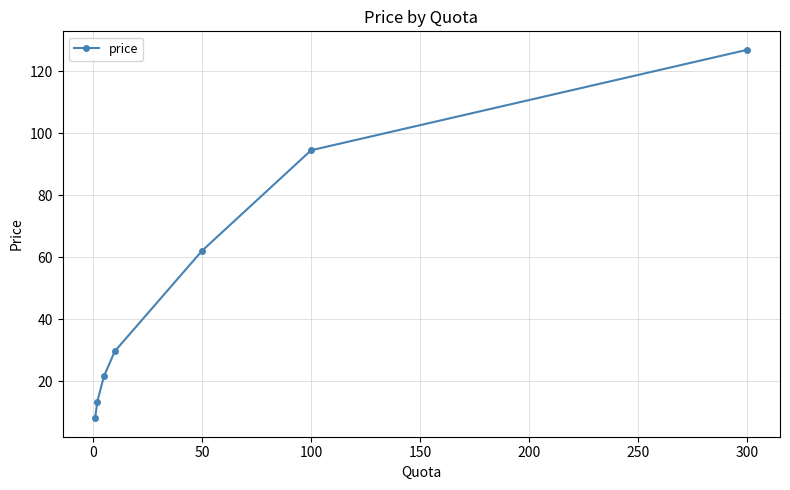

What is the average value?

50.9